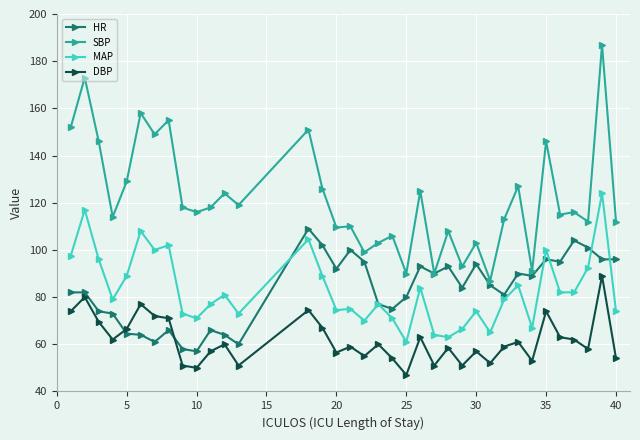

List the series in order of their peak value, highest first.

SBP, MAP, HR, DBP